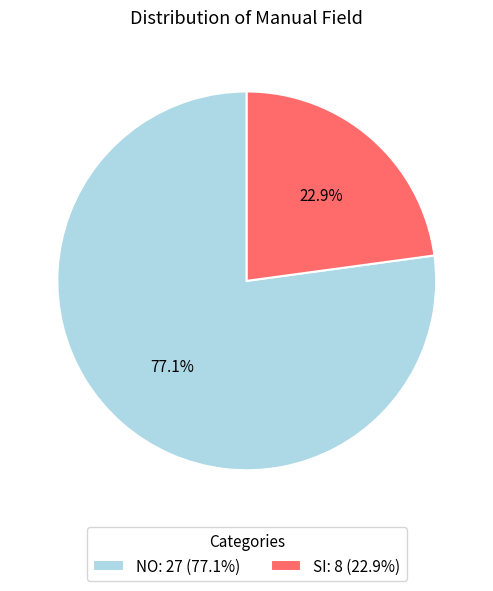

What is the majority slice?

NO